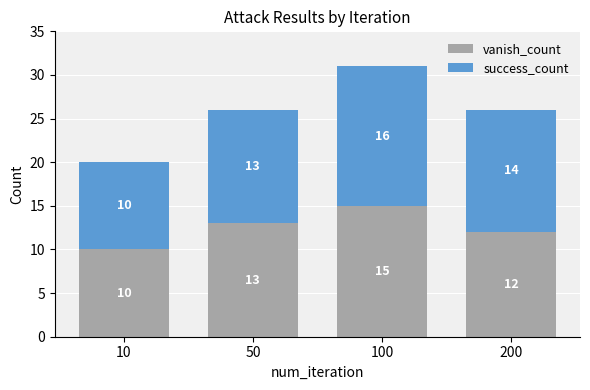

How many values in the vanish_count series are below 13?

2